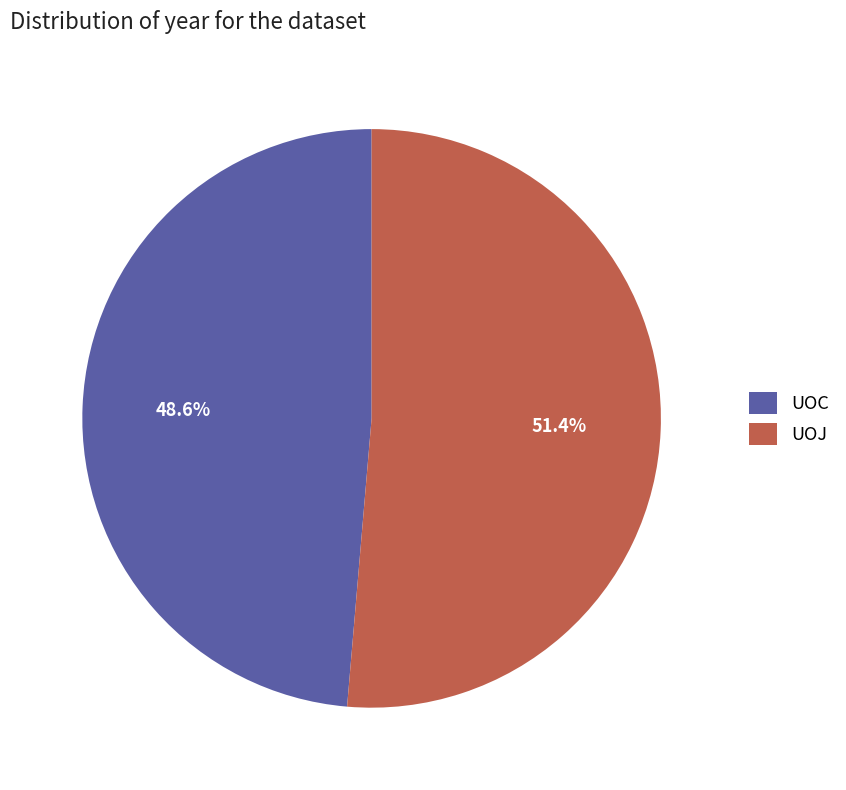

How many slices are in this pie chart?

2